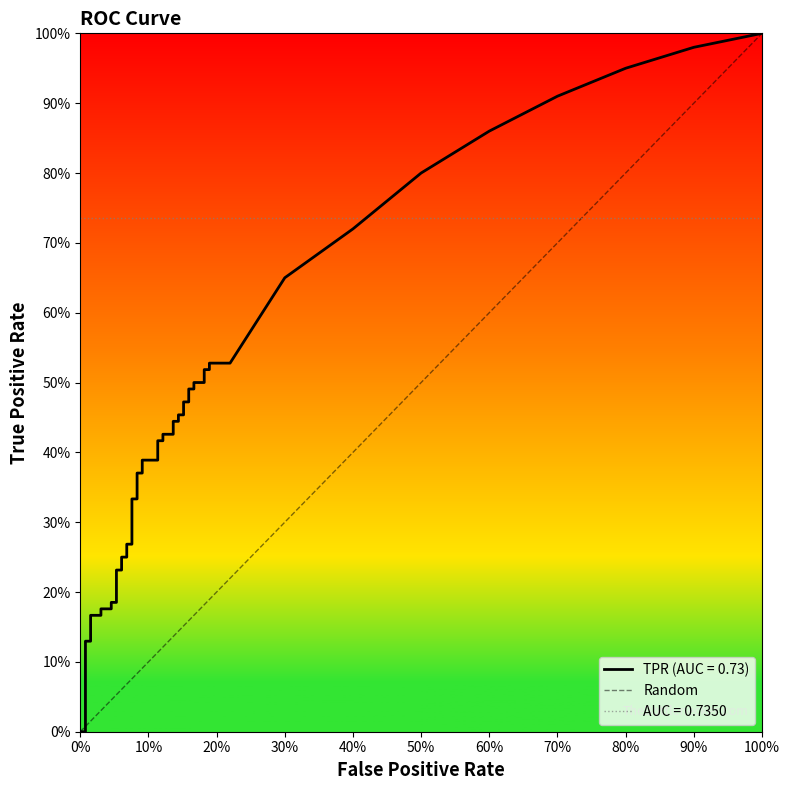

The chart shows a value of -1 at 0%. True or false?

False